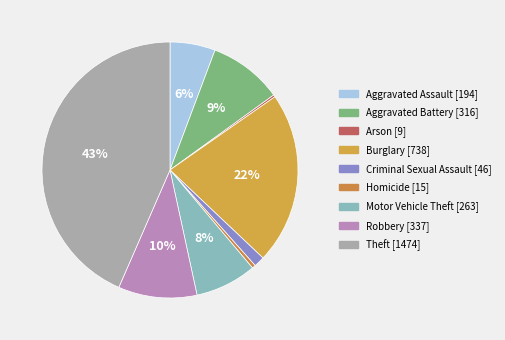

Which category has the smallest portion of the pie?

Arson